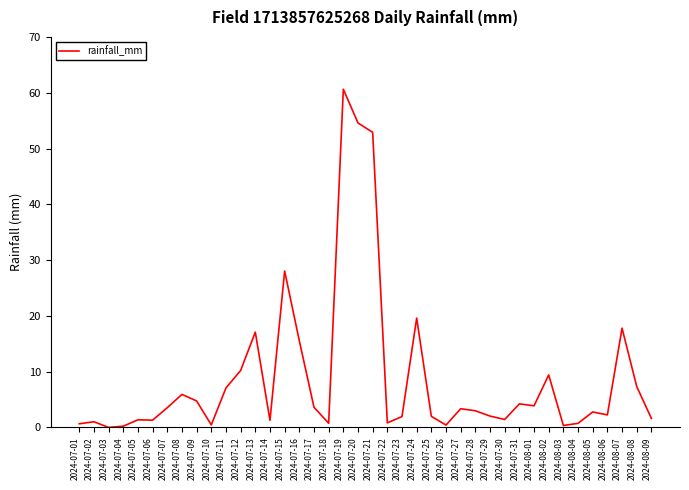

What position from the left is 2024-08-02?

33